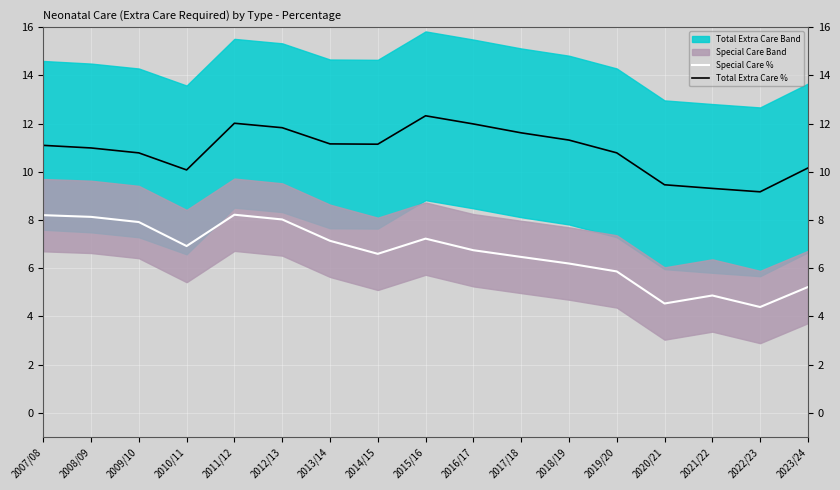

The Total Extra Care % series shows 11.1 at 2014/15. True or false?

True